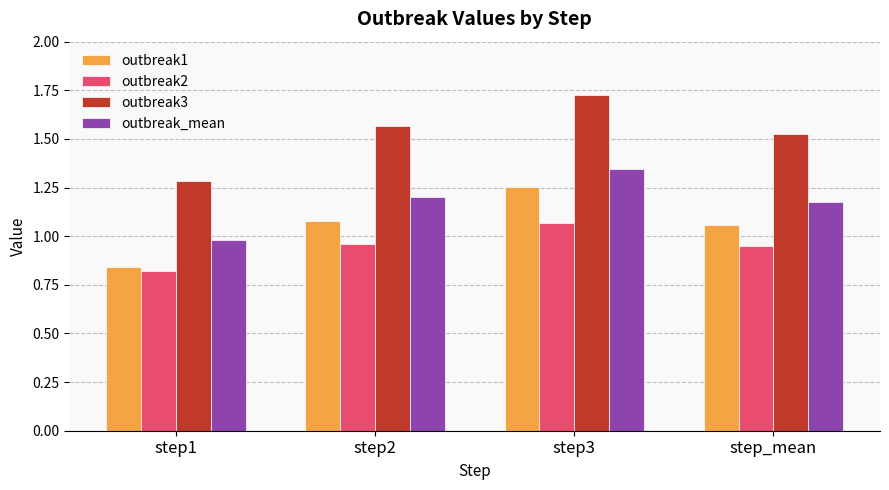

Which series has the largest total across all categories?

outbreak3